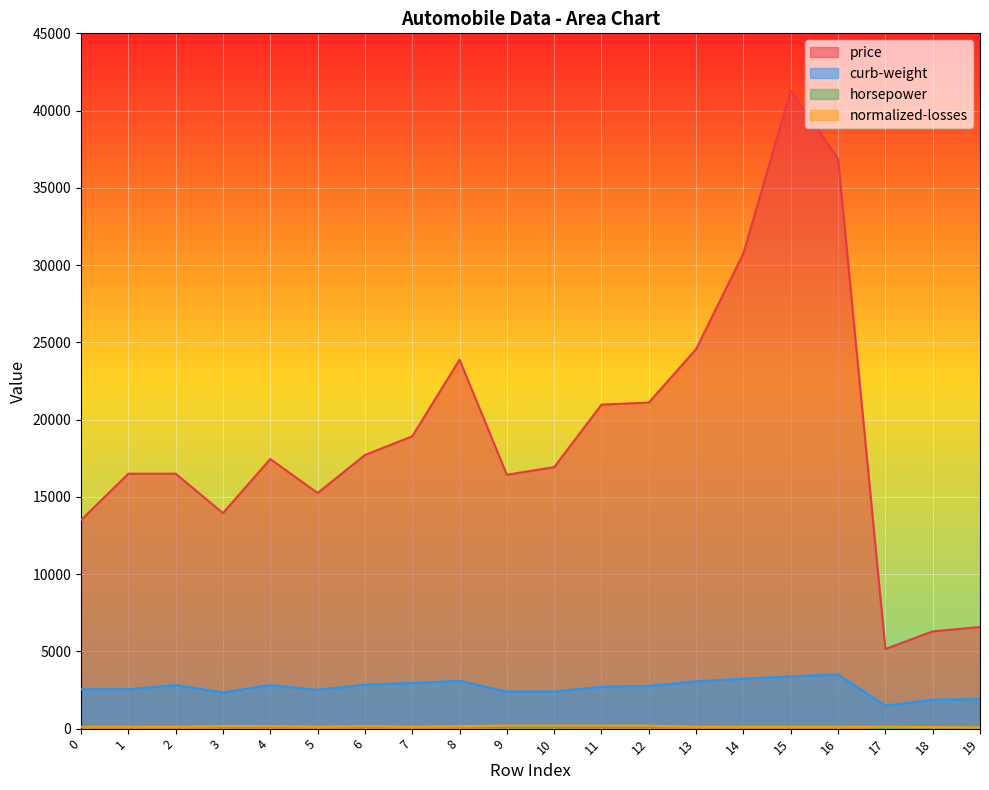

How many data points in price are less than 17450?

10